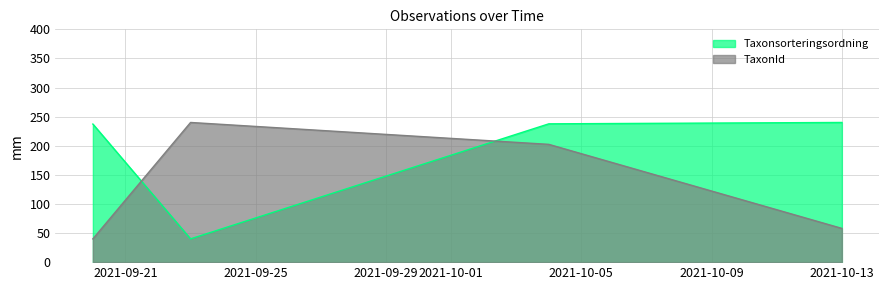

In TaxonId, how many points are higher than both neighbors (excluding endpoints)?

1